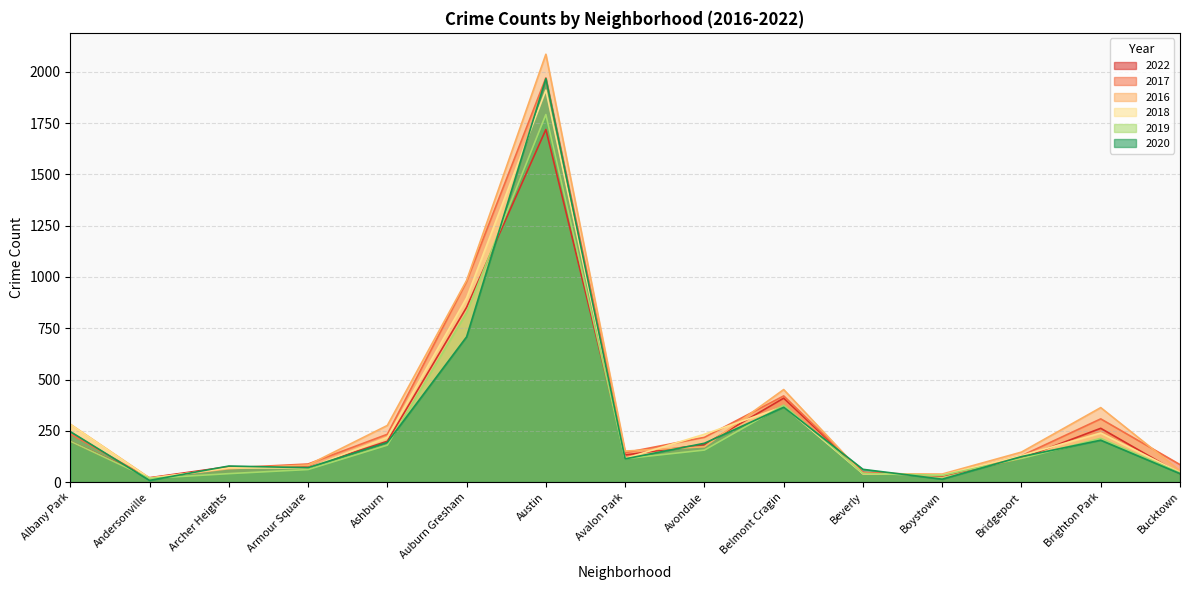

Which has a higher value, Bridgeport or Austin?

Austin